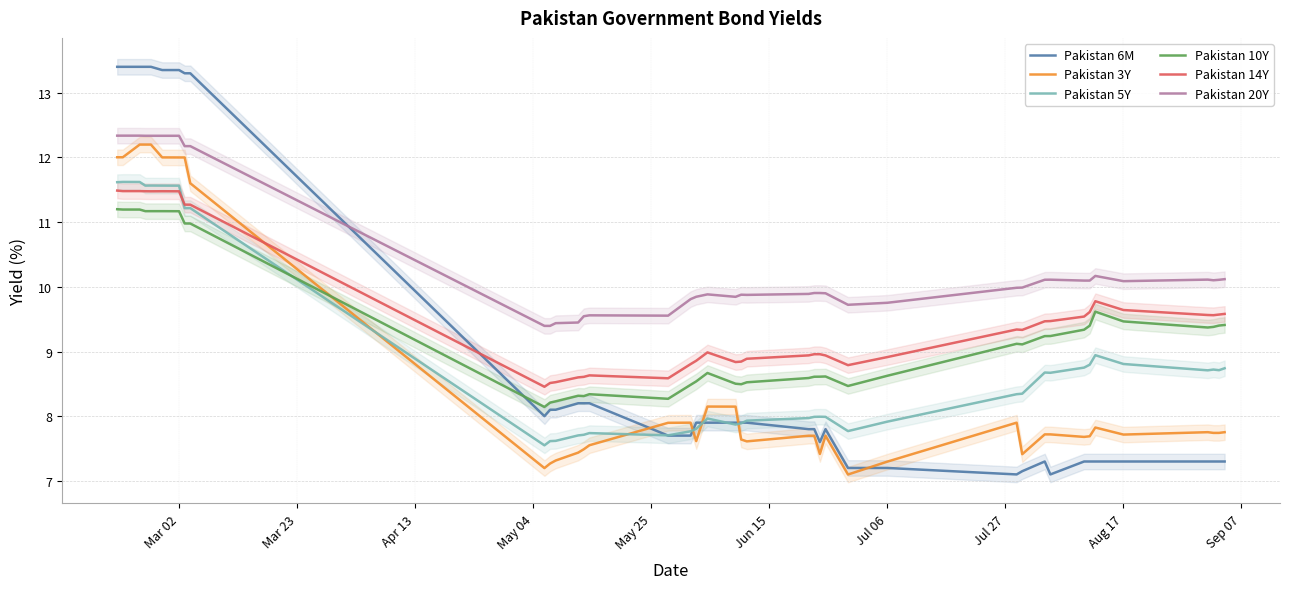

Reading left to right, extract all data points from this chart.

Pakistan 6M: 13.4	13.4	13.4	13.4	13.4	13.3	13.3	13.3	13.3	8.0	8.1	8.1	8.2	8.2	8.2	7.7	7.7	7.9	7.9	7.9	7.9	7.9	7.8	7.8	7.6	7.8	7.2	7.2	7.1	7.2	7.3	7.1	7.3	7.3	7.3	7.3	7.3	7.3	7.3	7.3
Pakistan 3Y: 12.0	12.0	12.2	12.2	12.2	12.0	12.0	12.0	11.6	7.2	7.3	7.3	7.4	7.5	7.6	7.9	7.9	7.6	8.1	8.1	7.6	7.6	7.7	7.7	7.4	7.7	7.1	7.3	7.9	7.4	7.7	7.7	7.7	7.7	7.8	7.7	7.8	7.7	7.7	7.8
Pakistan 5Y: 11.6	11.6	11.6	11.6	11.6	11.6	11.6	11.2	11.2	7.5	7.6	7.6	7.7	7.7	7.7	7.7	7.8	7.8	8.0	7.9	7.9	7.9	8.0	8.0	8.0	8.0	7.8	7.9	8.3	8.3	8.7	8.7	8.8	8.8	8.9	8.8	8.7	8.7	8.7	8.7
Pakistan 10Y: 11.2	11.2	11.2	11.2	11.2	11.2	11.2	11.0	11.0	8.1	8.2	8.2	8.3	8.3	8.3	8.3	8.5	8.5	8.7	8.5	8.5	8.5	8.6	8.6	8.6	8.6	8.5	8.6	9.1	9.1	9.2	9.2	9.3	9.4	9.6	9.5	9.4	9.4	9.4	9.4
Pakistan 14Y: 11.5	11.5	11.5	11.5	11.5	11.5	11.5	11.3	11.3	8.5	8.5	8.5	8.6	8.6	8.6	8.6	8.8	8.9	9.0	8.8	8.8	8.9	8.9	9.0	9.0	8.9	8.8	8.9	9.3	9.3	9.5	9.5	9.5	9.6	9.8	9.6	9.6	9.6	9.6	9.6
Pakistan 20Y: 12.3	12.3	12.3	12.3	12.3	12.3	12.3	12.2	12.2	9.4	9.4	9.4	9.4	9.5	9.6	9.6	9.8	9.8	9.9	9.8	9.9	9.9	9.9	9.9	9.9	9.9	9.7	9.8	10.0	10.0	10.1	10.1	10.1	10.1	10.2	10.1	10.1	10.1	10.1	10.1